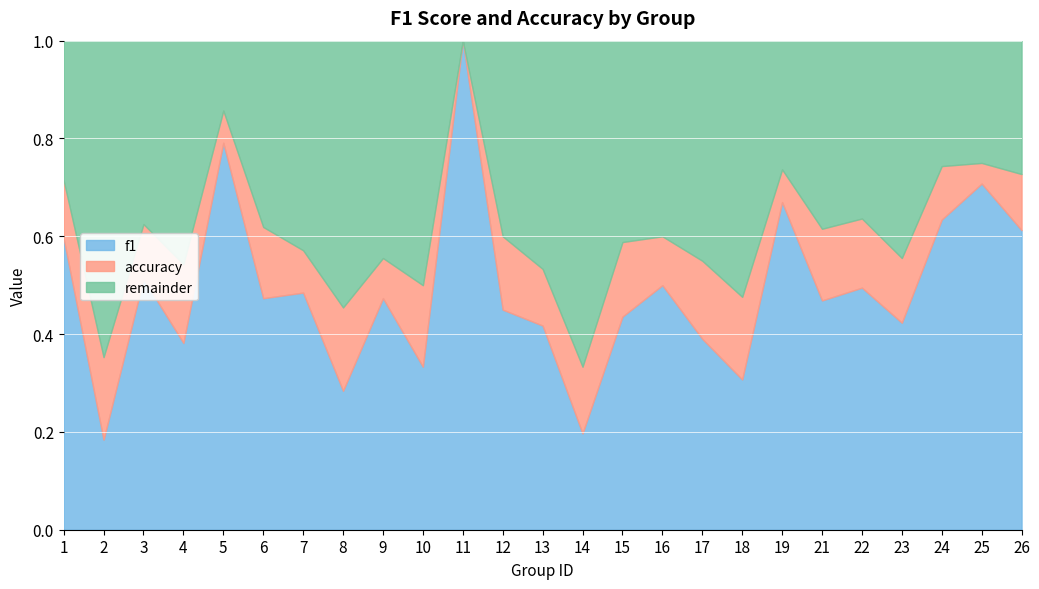

What is the smallest value displayed?

0.2